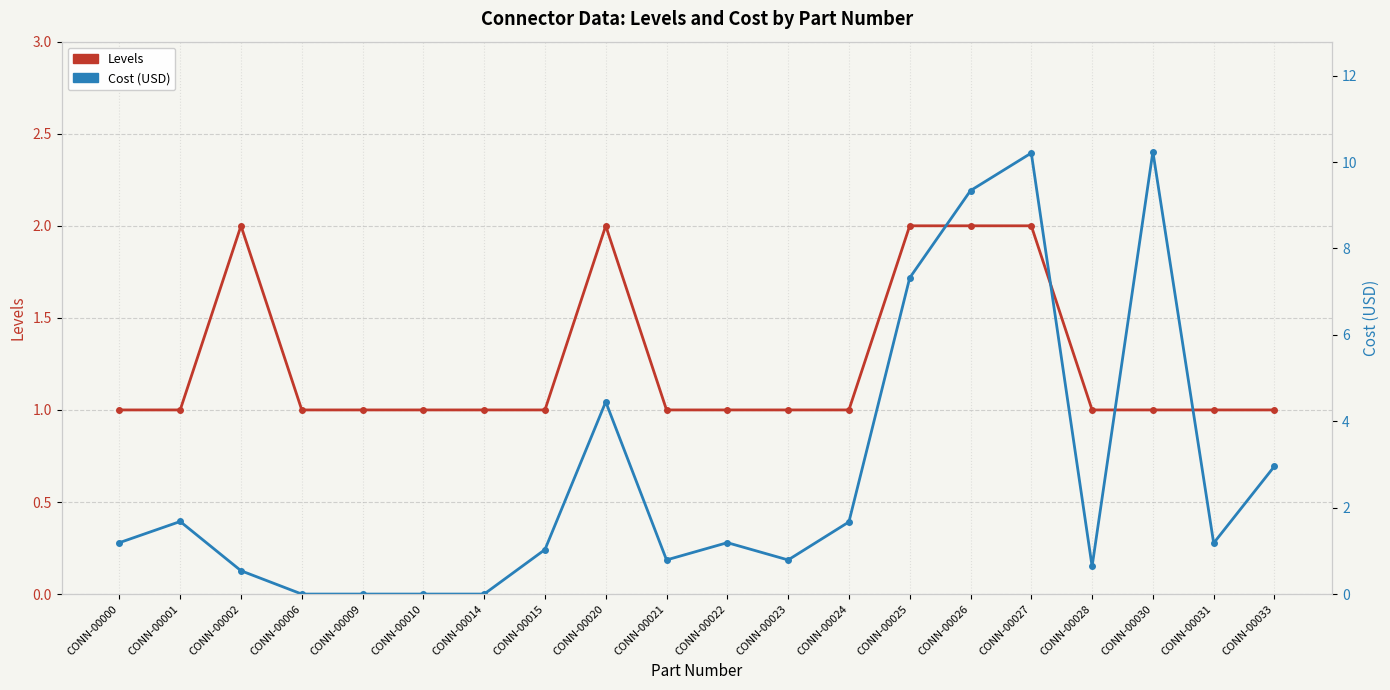

At how many categories does at least one series exceed 8?

3